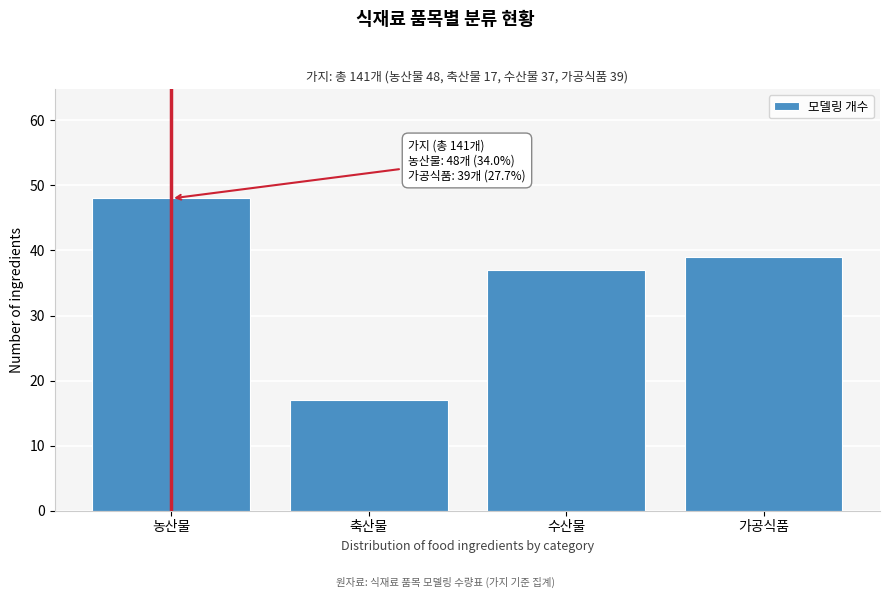

Reading right to left, what are all the values shown in this chart?

39	37	17	48